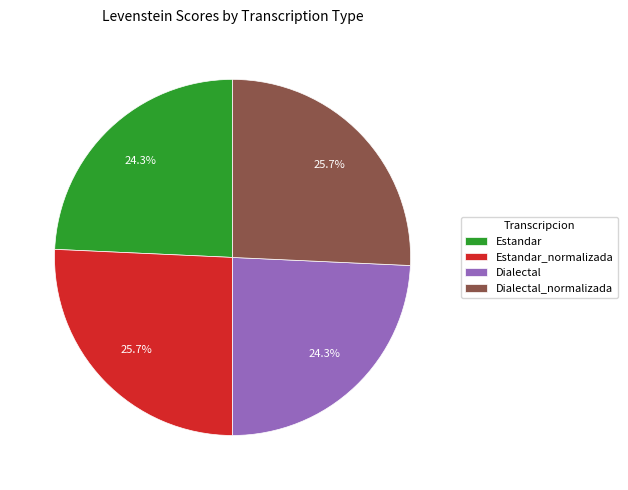

Is Estandar_normalizada the majority of the pie?

No